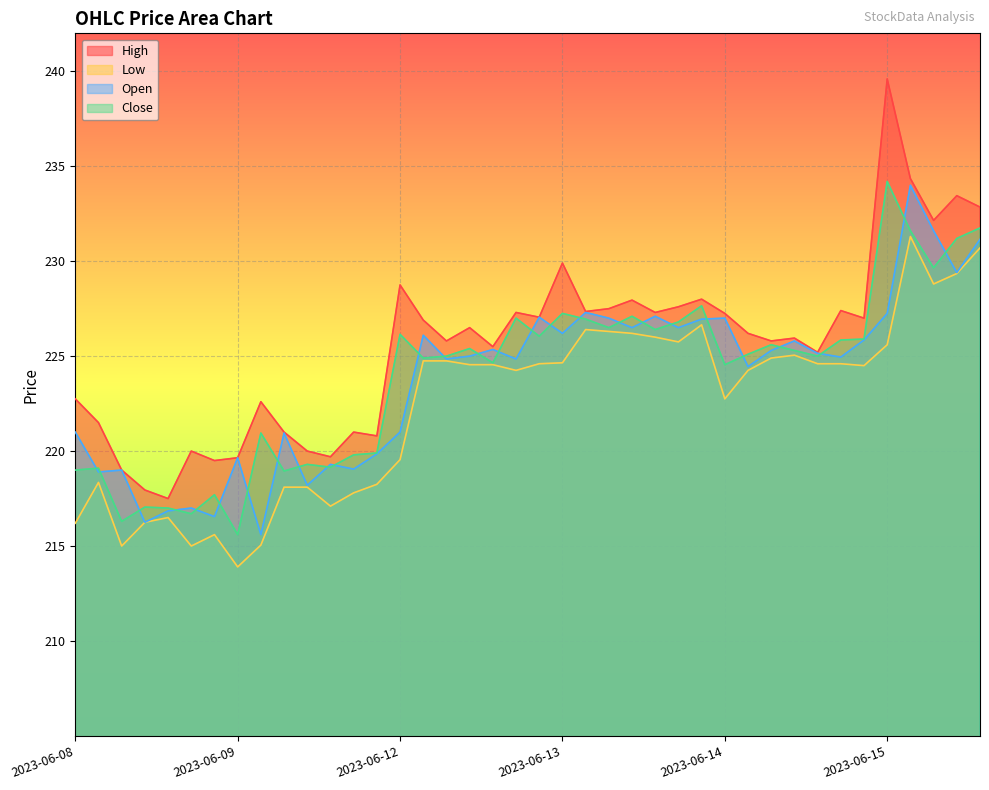

At which category is the sum across all series the highest?

2023-06-15 10:15